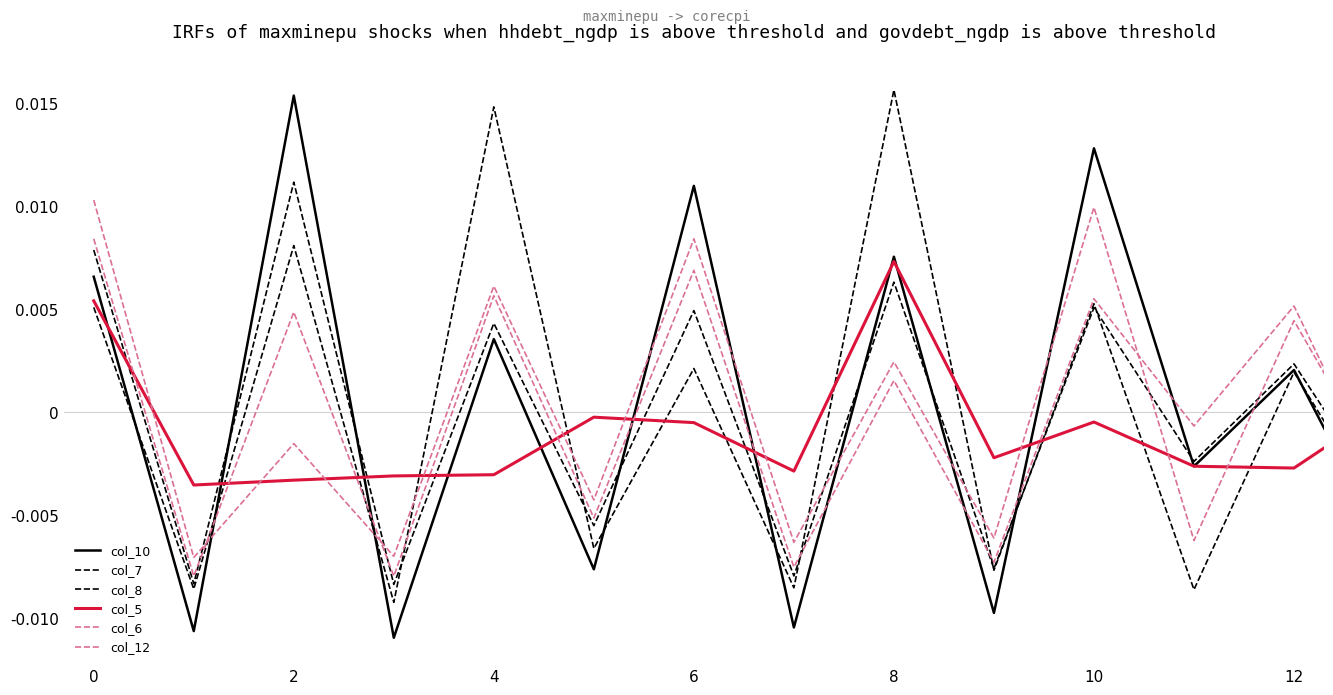

Does the chart have visible grid lines?

No